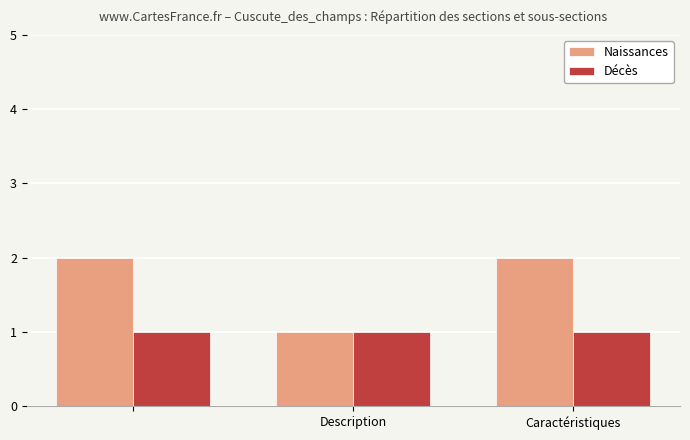

Which series has the largest total across all categories?

Naissances